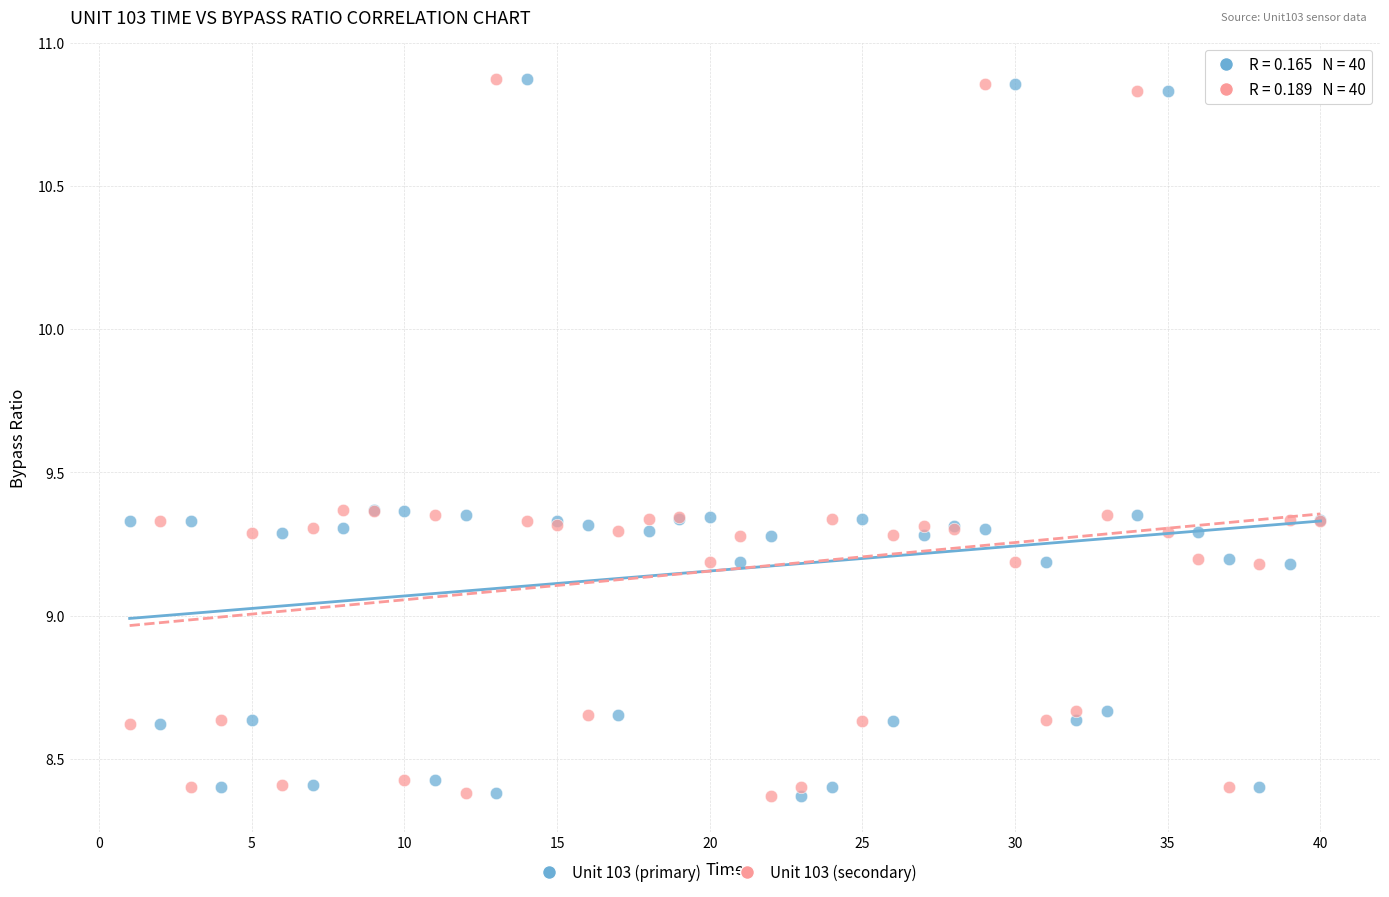

What is the X range (max minus min) for the scatter plot?

39.0